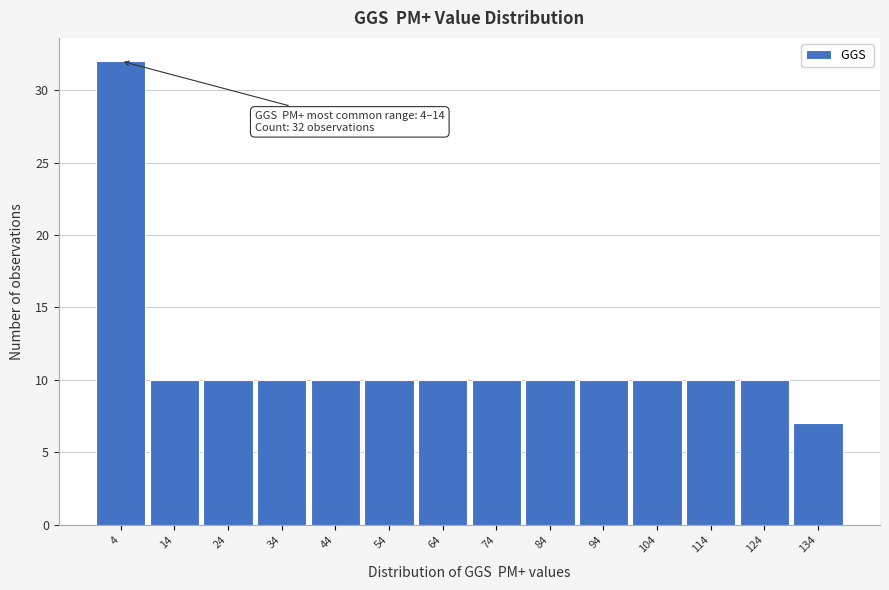

Reading right to left, extract all data points from this chart.

7	10	10	10	10	10	10	10	10	10	10	10	10	32